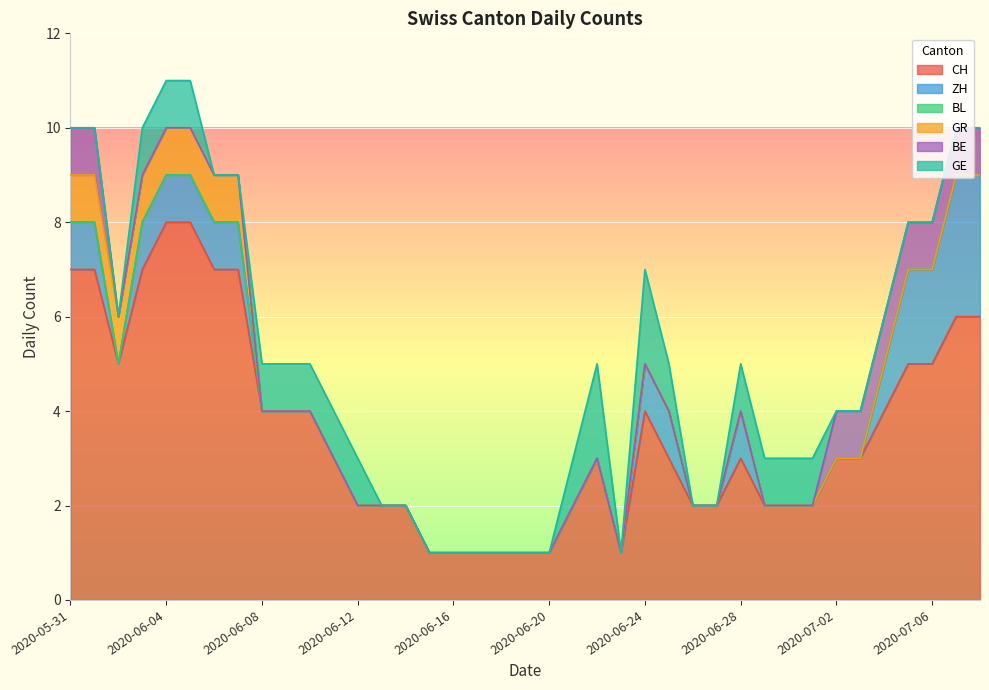

How many lines are shown in the chart?

6